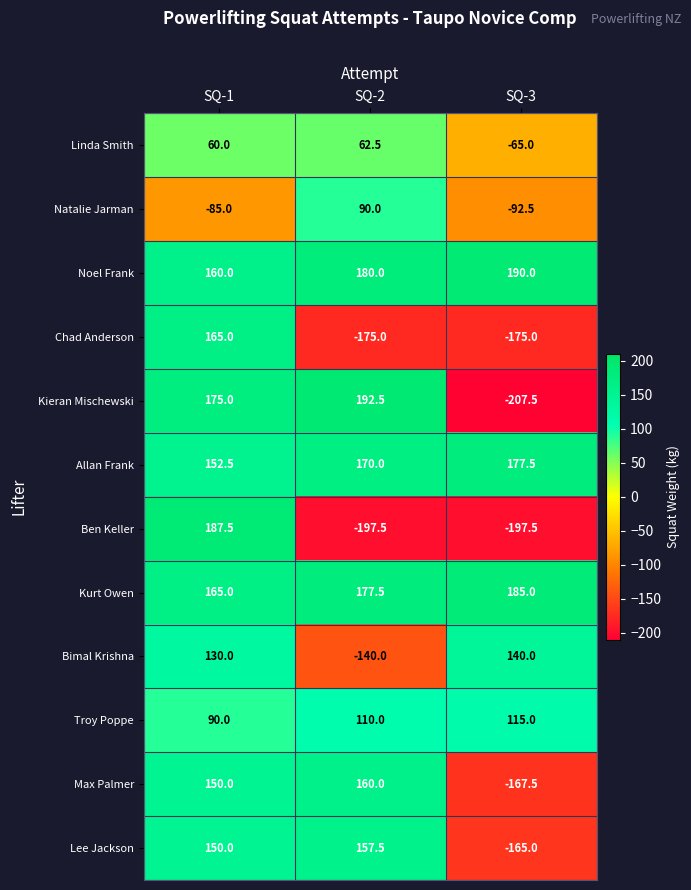

Rank the series by their maximum value, from highest to lowest.

Kieran Mischewski, Noel Frank, Ben Keller, Kurt Owen, Allan Frank, Chad Anderson, Max Palmer, Lee Jackson, Bimal Krishna, Troy Poppe, Natalie Jarman, Linda Smith